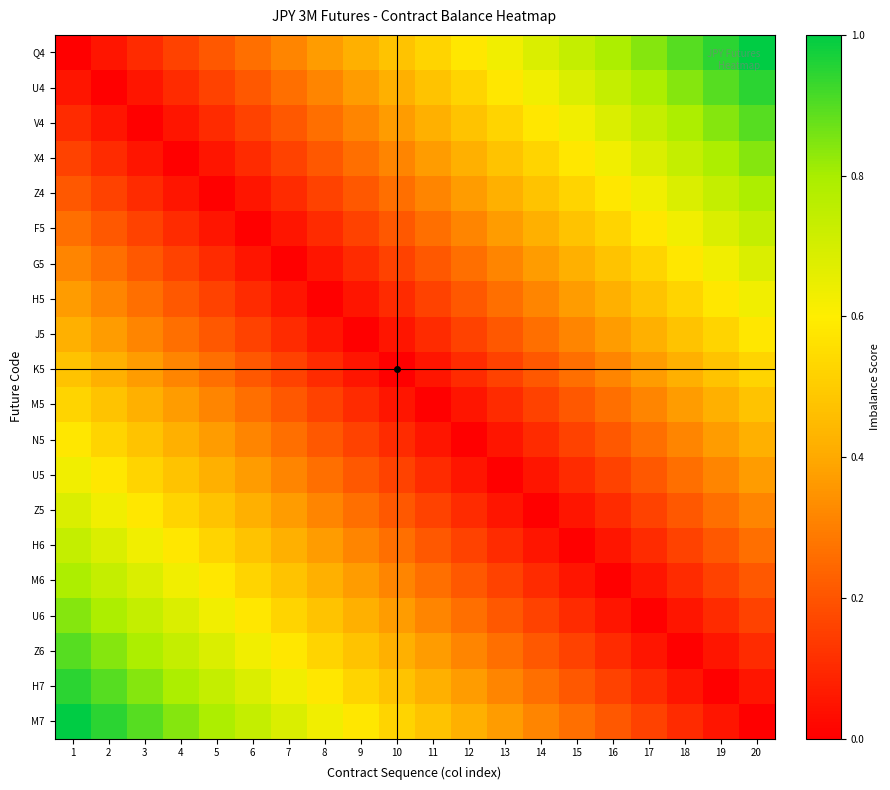

Between 20 and 17, which is larger?

20